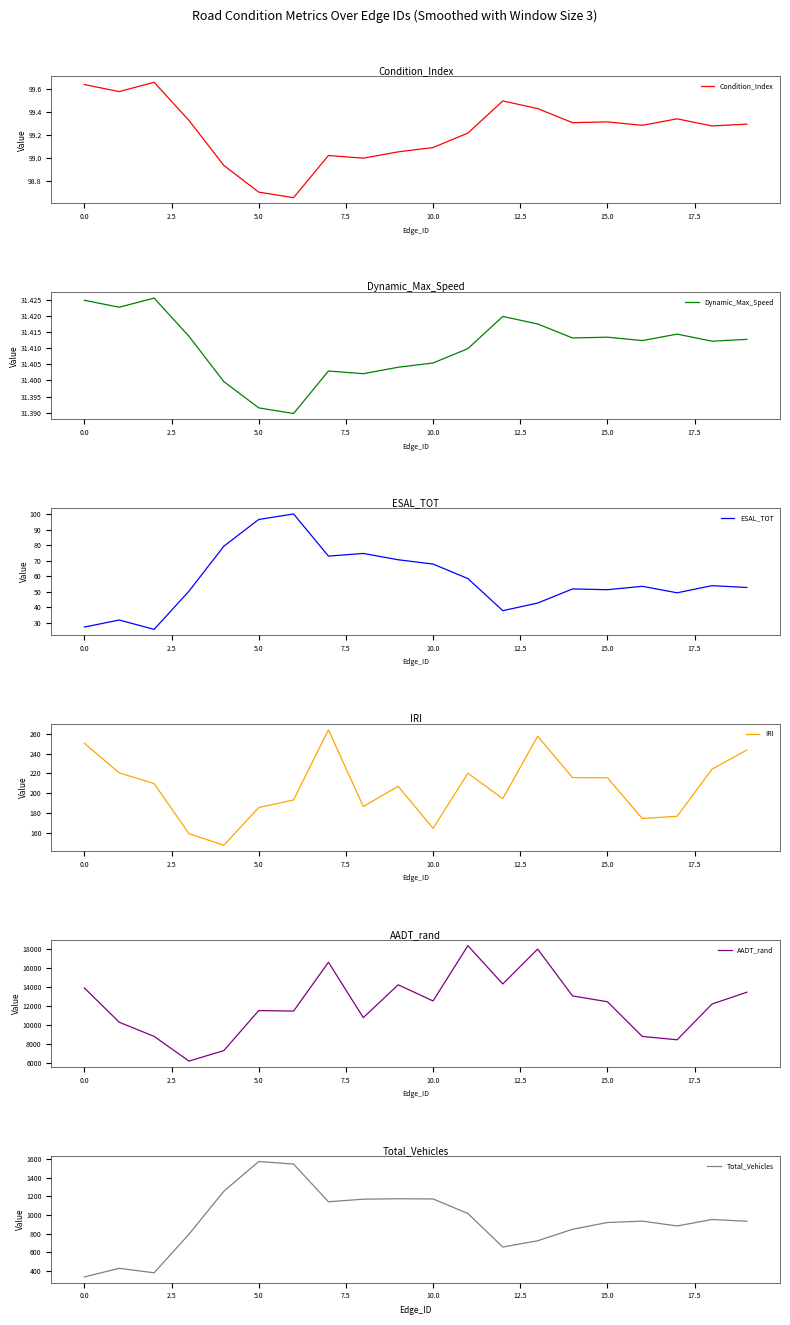

True or false: Total_Vehicles and IRI cross at least once.

False